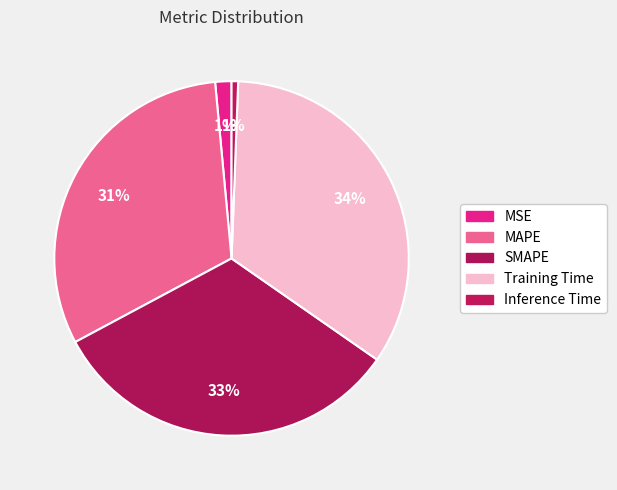

To the nearest percent, what portion does SMAPE represent?

33%